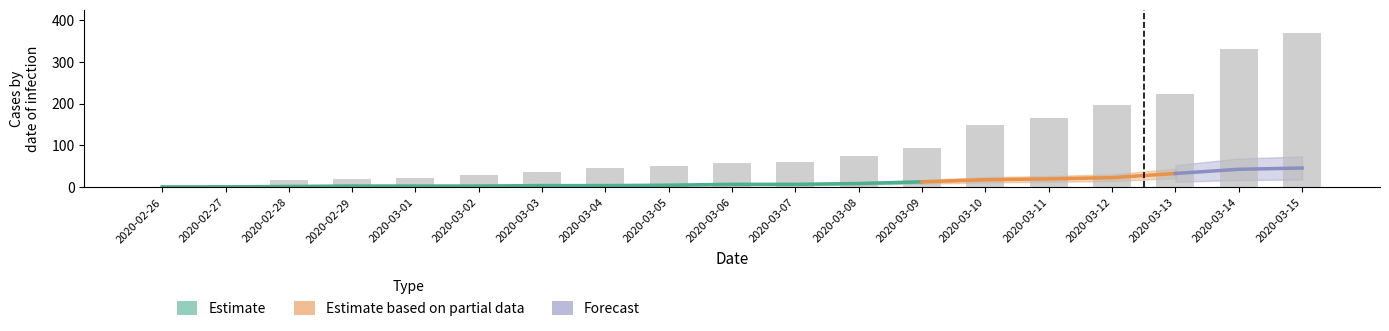

Count the GR values in the range 0 to 1.

18